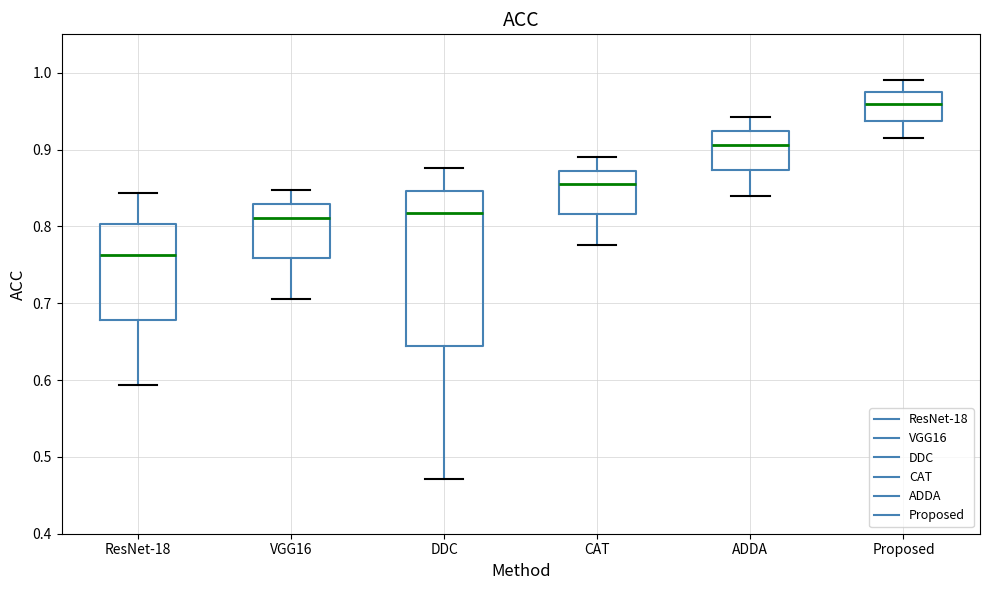

Comparing the boxes themselves (not the whiskers), which one is the tallest?

DDC